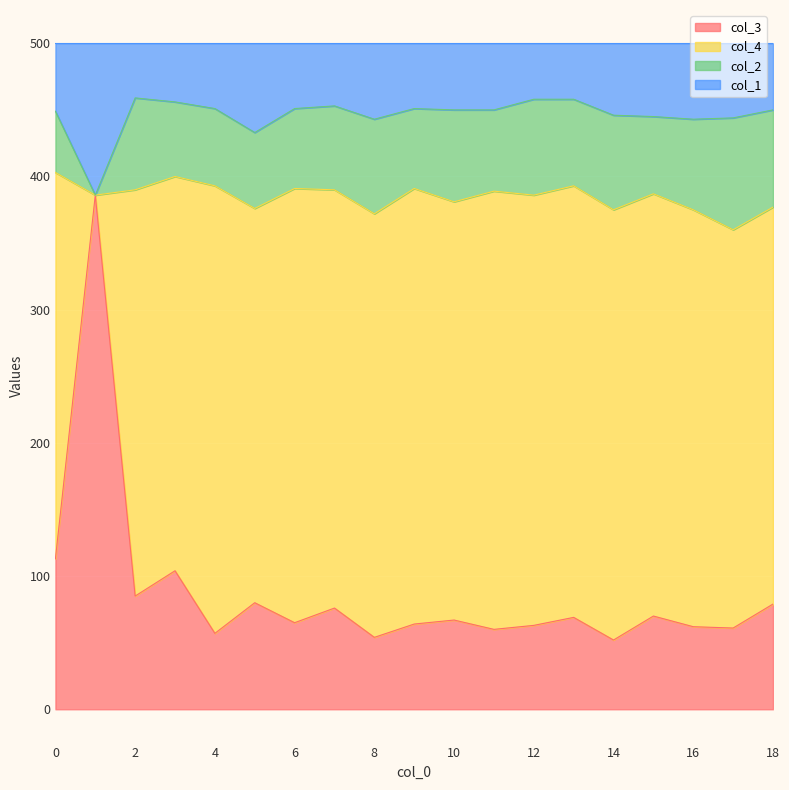

At which label does col_1 first exceed 450?

2